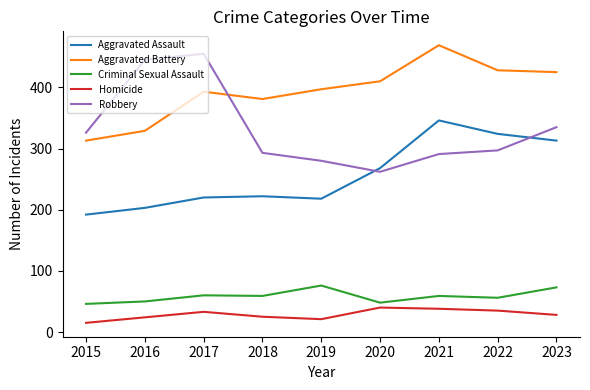

Does the chart display data point markers on the line(s)?

No